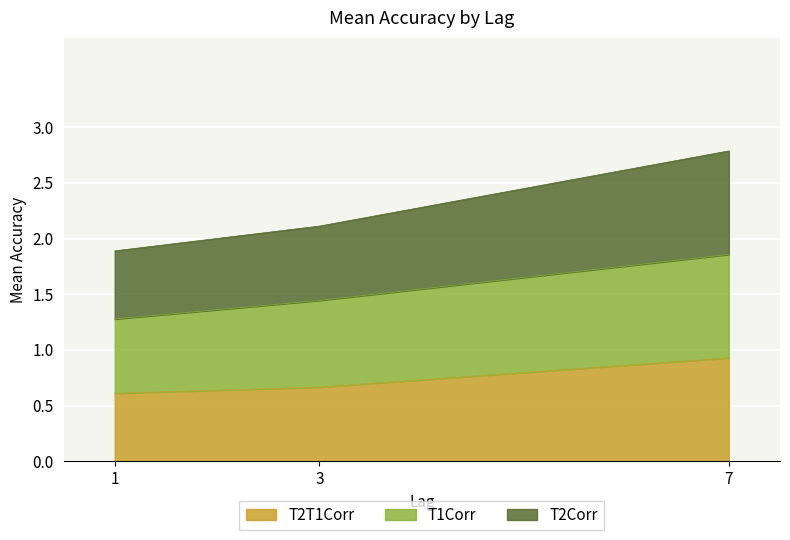

How many T1Corr values are between 1 and 2?

3